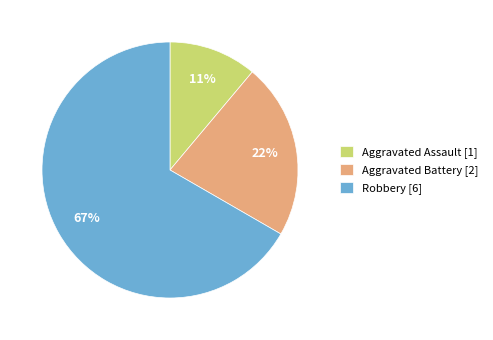

Count the number of slices in the pie.

3